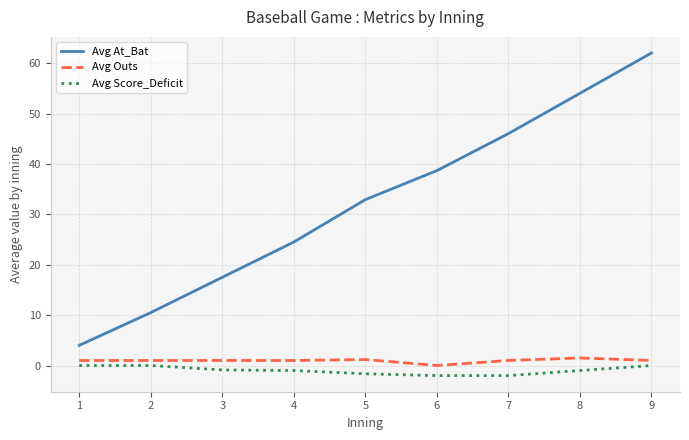

What is the smallest value displayed?

-2.0